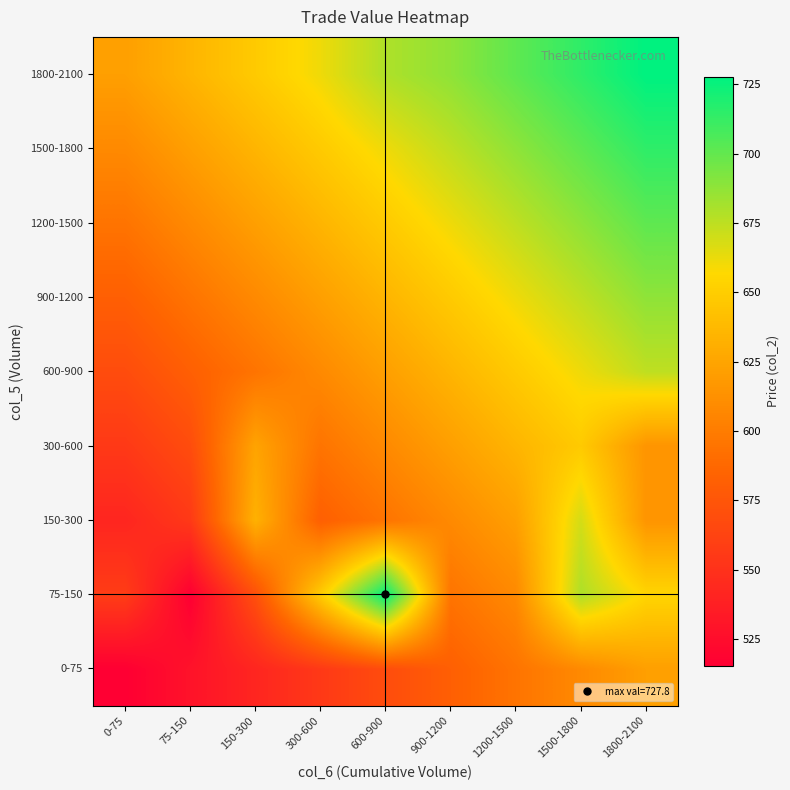

Reading right to left, list all the values displayed in this chart.

0-75: 1800-2100=621.6	1500-1800=608.3	1200-1500=595.0	900-1200=581.8	600-900=568.5	300-600=555.2	150-300=541.9	75-150=528.7	0-75=515.4
75-150: 1800-2100=654.7	1500-1800=679.5	1200-1500=608.3	900-1200=595.0	600-900=727.8	300-600=649.2	150-300=570.8	75-150=515.4	0-75=557.8
150-300: 1800-2100=615.2	1500-1800=669.0	1200-1500=621.6	900-1200=608.3	600-900=595.0	300-600=581.8	150-300=632.7	75-150=555.2	0-75=541.9
300-600: 1800-2100=615.2	1500-1800=648.1	1200-1500=634.9	900-1200=621.6	600-900=608.3	300-600=595.0	150-300=624.4	75-150=568.5	0-75=555.2
600-900: 1800-2100=674.7	1500-1800=661.4	1200-1500=648.1	900-1200=634.9	600-900=621.6	300-600=608.3	150-300=595.0	75-150=581.8	0-75=568.5
900-1200: 1800-2100=688.0	1500-1800=674.7	1200-1500=661.4	900-1200=648.1	600-900=634.9	300-600=621.6	150-300=608.3	75-150=595.0	0-75=581.8
1200-1500: 1800-2100=701.2	1500-1800=688.0	1200-1500=674.7	900-1200=661.4	600-900=648.1	300-600=634.9	150-300=621.6	75-150=608.3	0-75=595.0
1500-1800: 1800-2100=714.5	1500-1800=701.2	1200-1500=688.0	900-1200=674.7	600-900=661.4	300-600=648.1	150-300=634.9	75-150=621.6	0-75=608.3
1800-2100: 1800-2100=727.8	1500-1800=714.5	1200-1500=701.2	900-1200=688.0	600-900=679.2	300-600=661.4	150-300=648.1	75-150=634.9	0-75=621.6